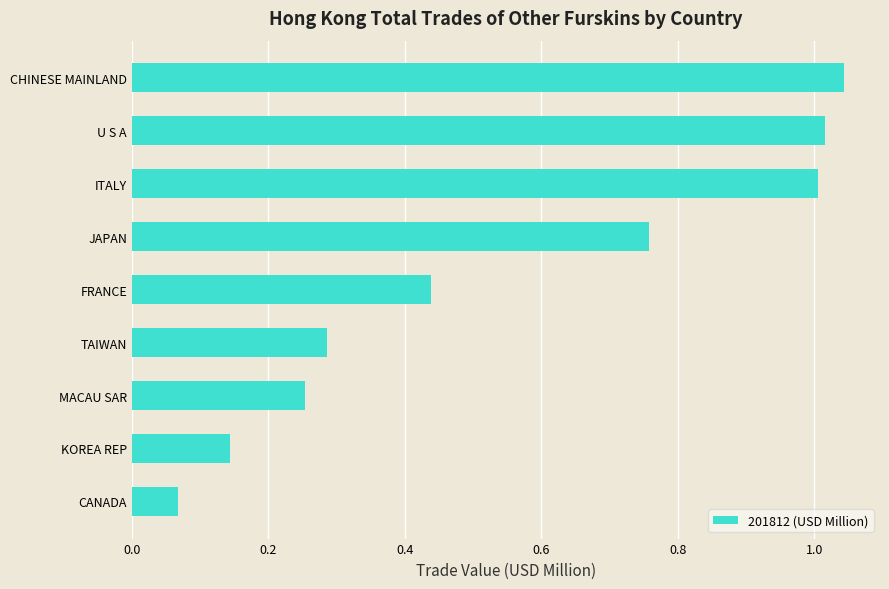

What is the sum of all values?

5.0